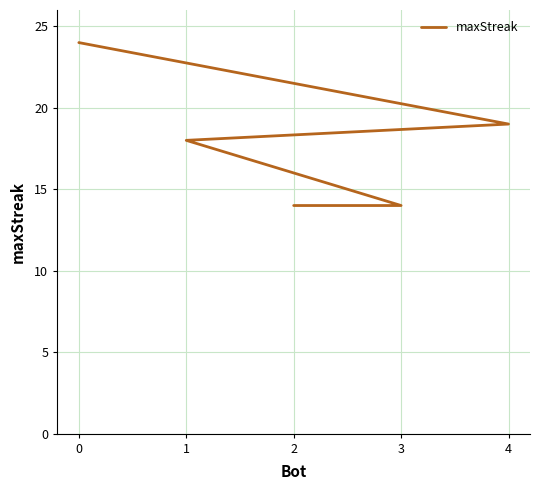

Is this an area chart (filled region under the line)?

No